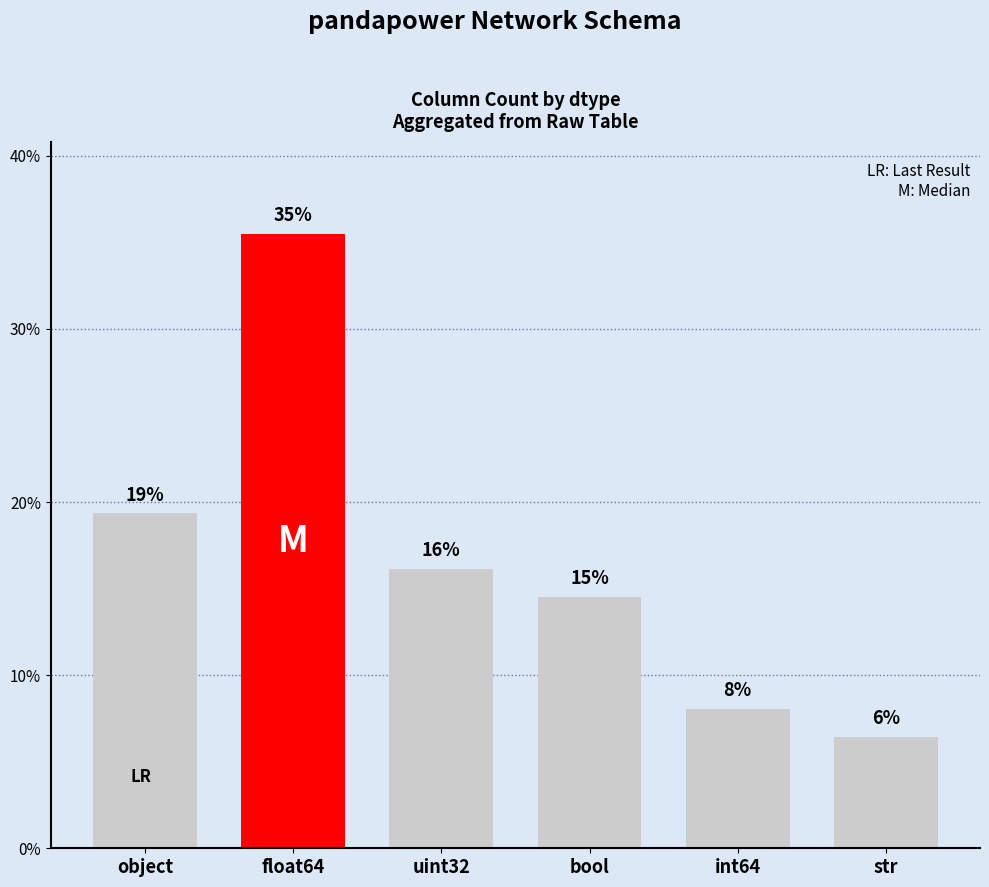

What position from the right is float64?

5